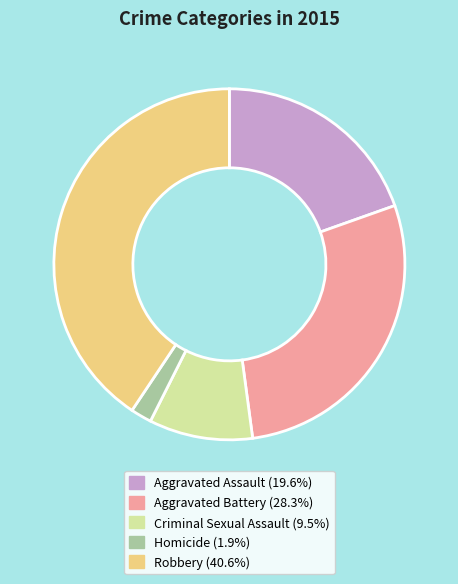

How many segments does this pie chart have?

5